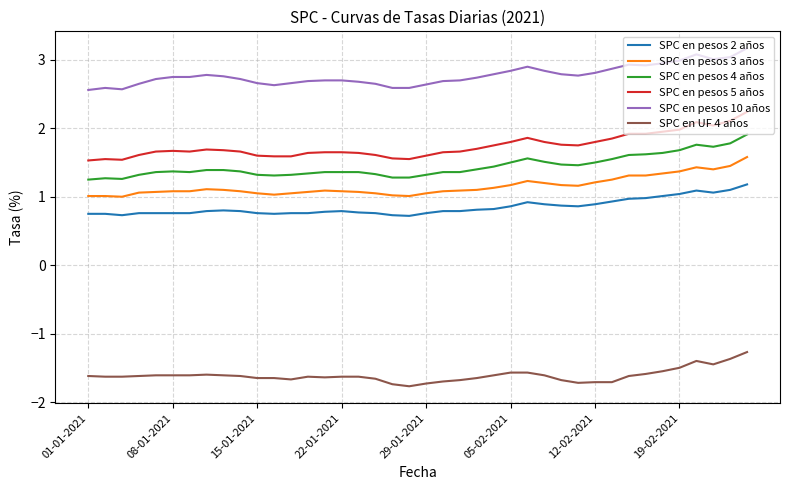

What is the difference between the maximum and minimum values in the SPC en pesos 4 años series?

0.7